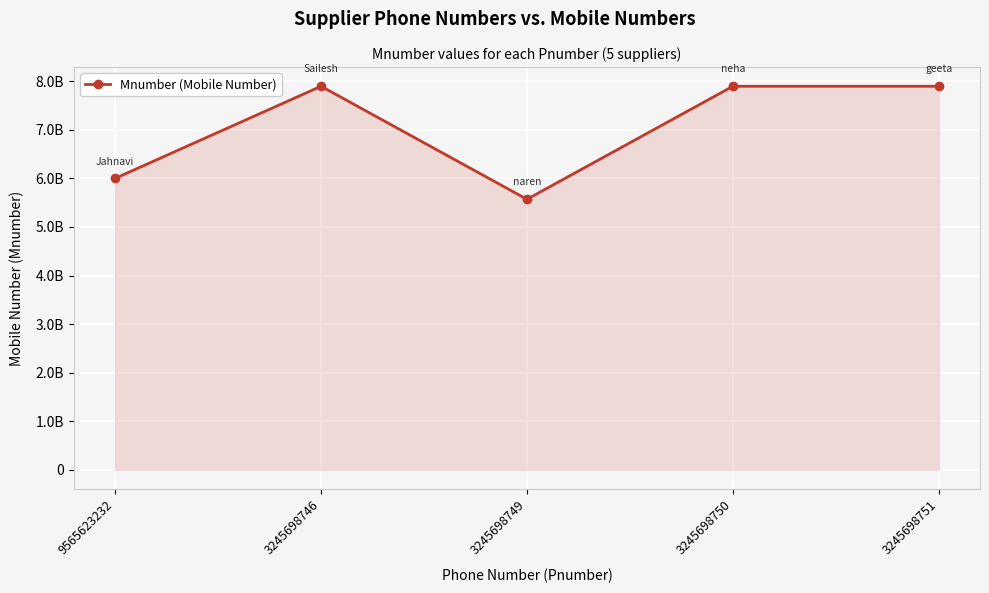

What position from the right is 3245698749?

3